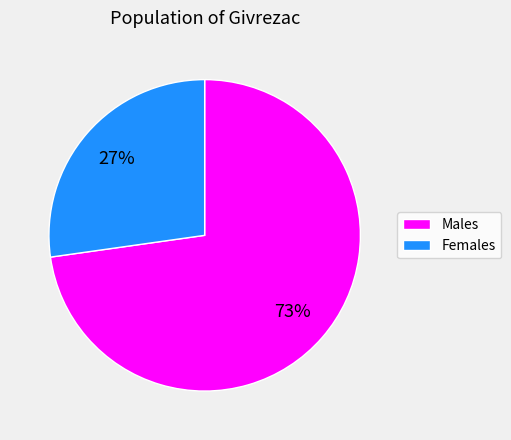

To the nearest percent, what percentage of the pie is Females?

27%